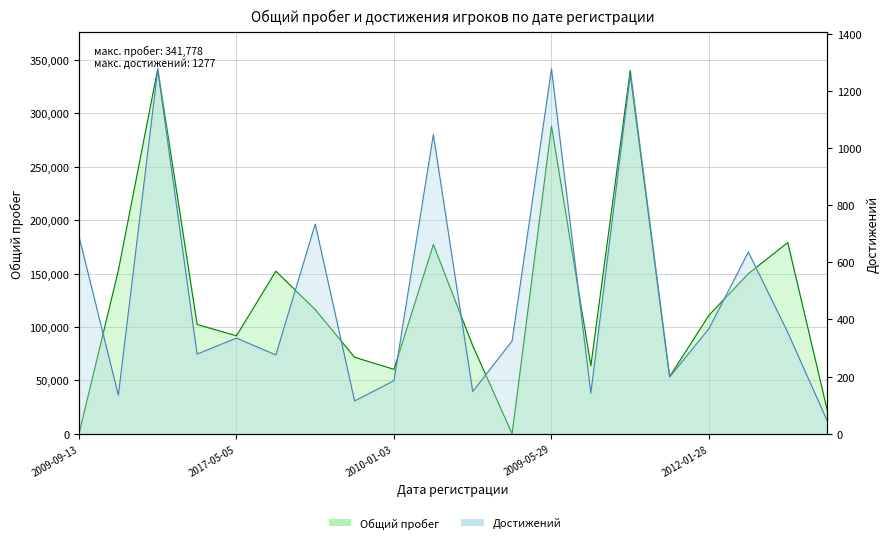

At which label is Достижений closest to 661?

2013-07-20